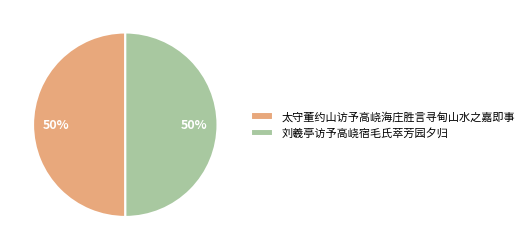

Is the sum of 太守董约山访予高峣海庄胜言寻甸山水之嘉即事 and 刘羲亭访予高峣宿毛氏萃芳园夕归 greater than half?

Yes